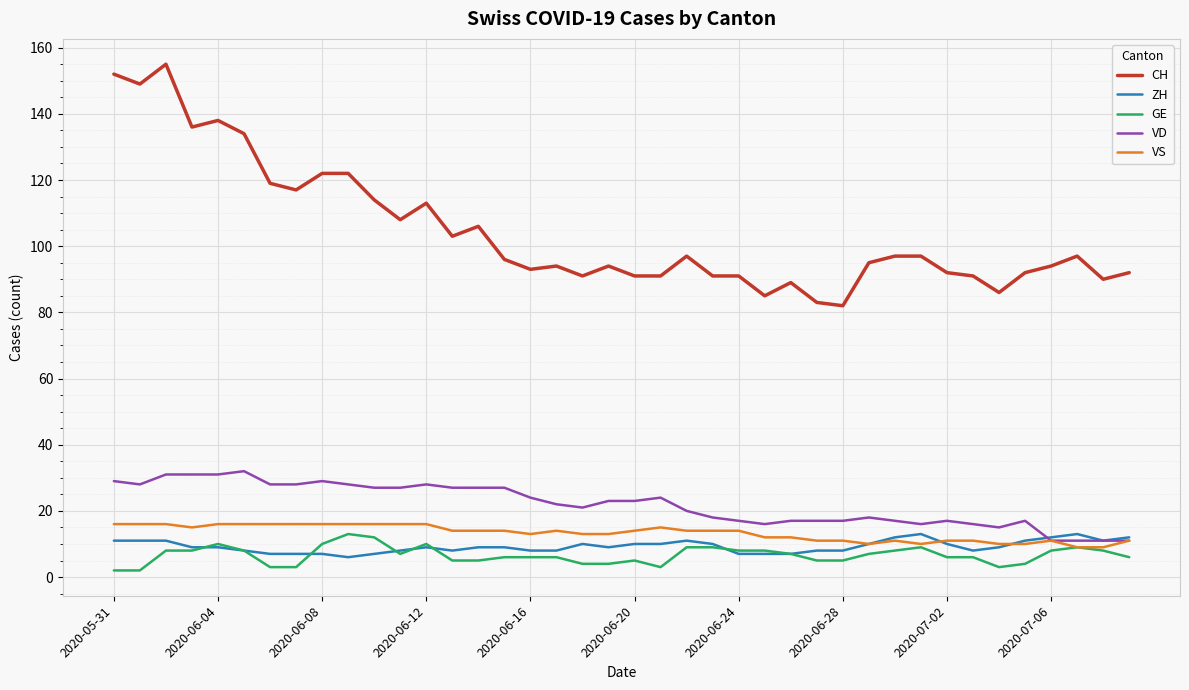

Which series has the widest spread of values?

CH